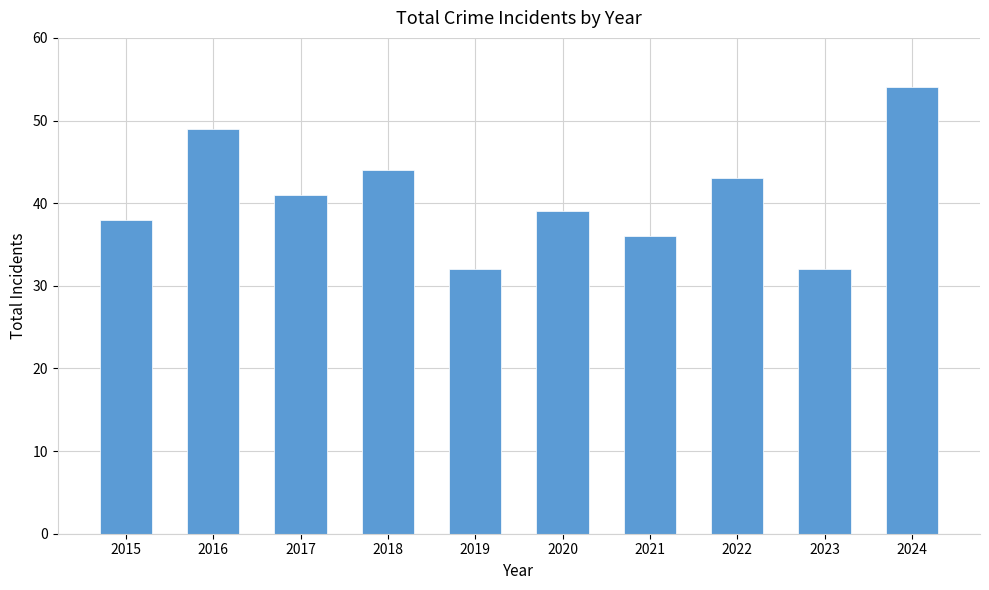

How many categories are shown in the chart?

10